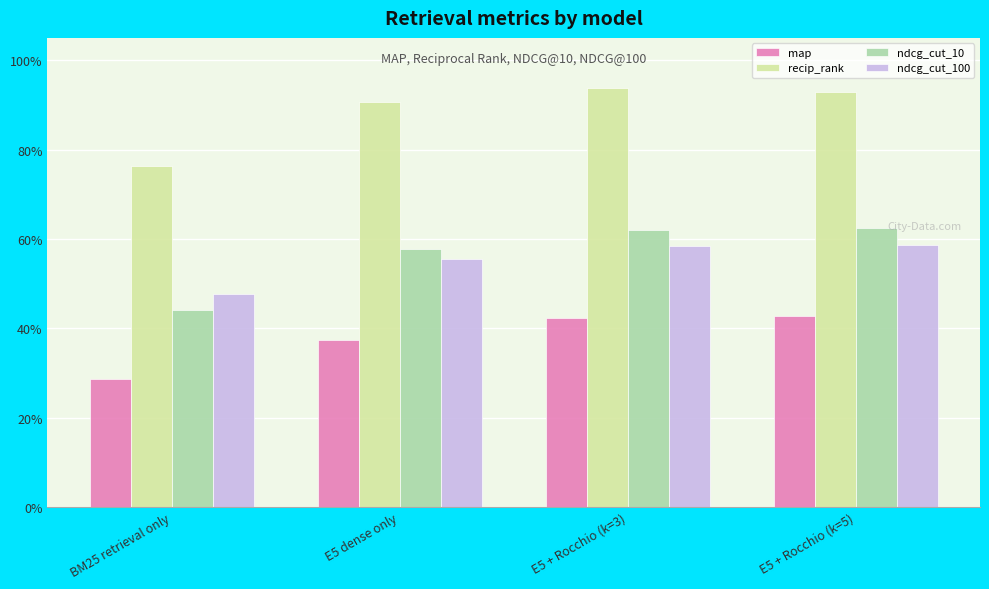

The ndcg_cut_10 series shows 0.2 at BM25 retrieval only. True or false?

False